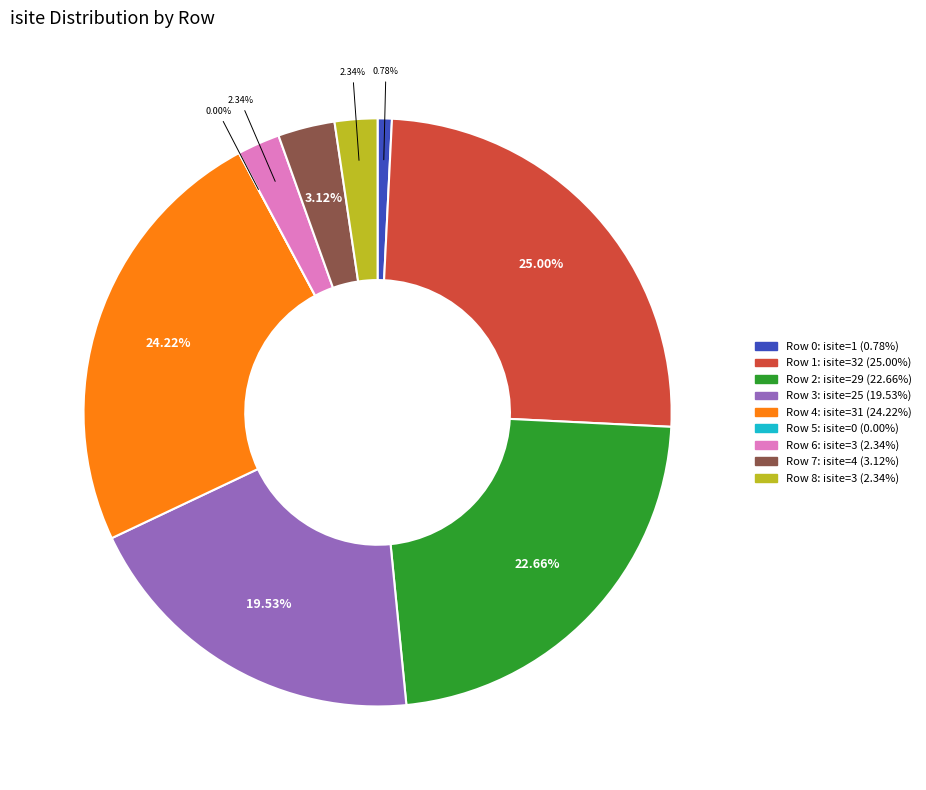

How many segments does this pie chart have?

9